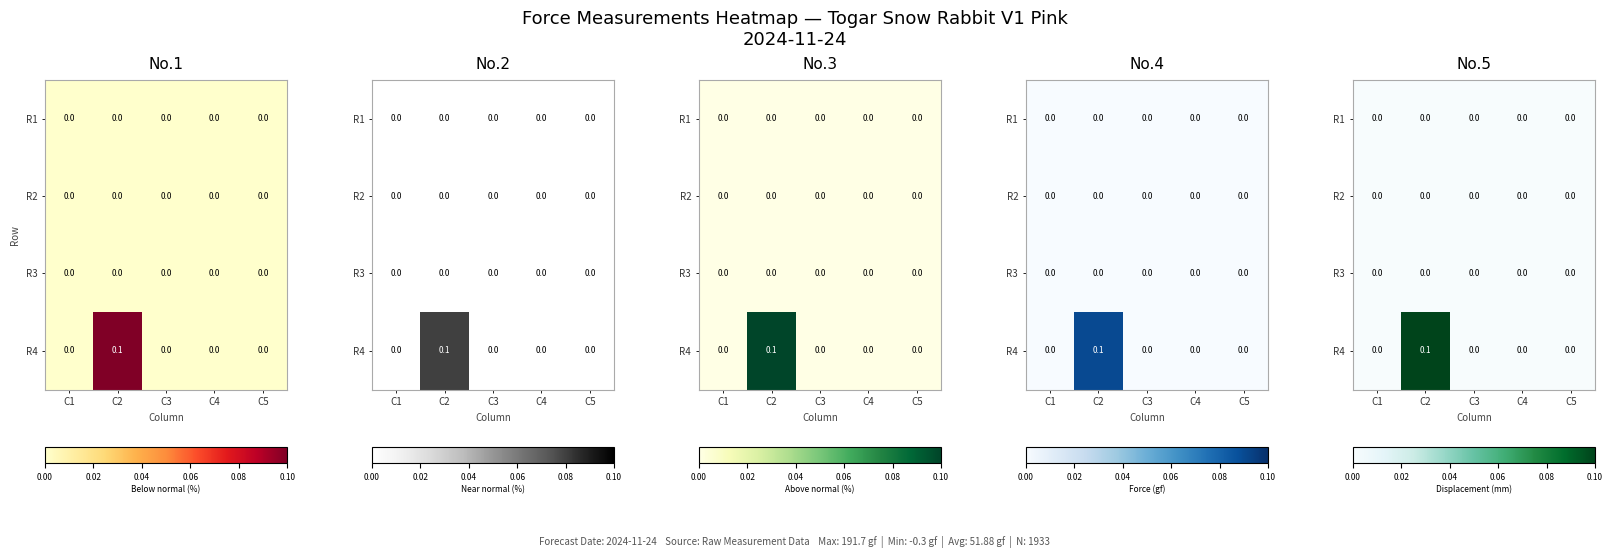

Where is R1 nearest to the value 0?

C1